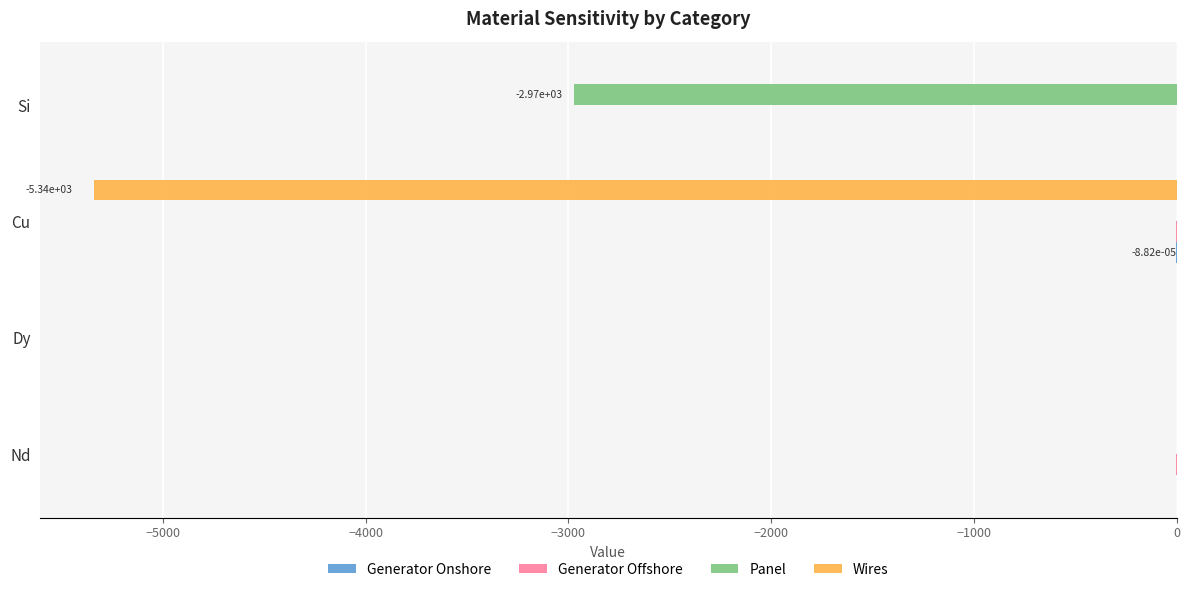

Between Dy and Cu, which series saw the biggest shift?

Wires